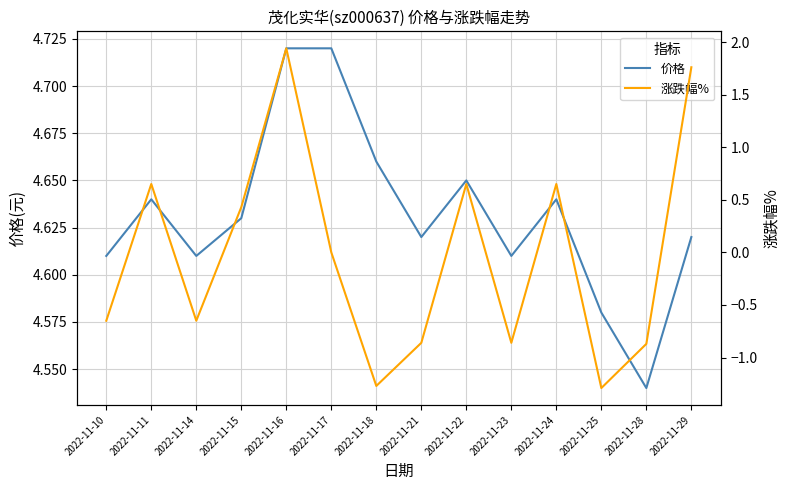

The value of 价格 at 2022-11-17 is 8.0. True or false?

False